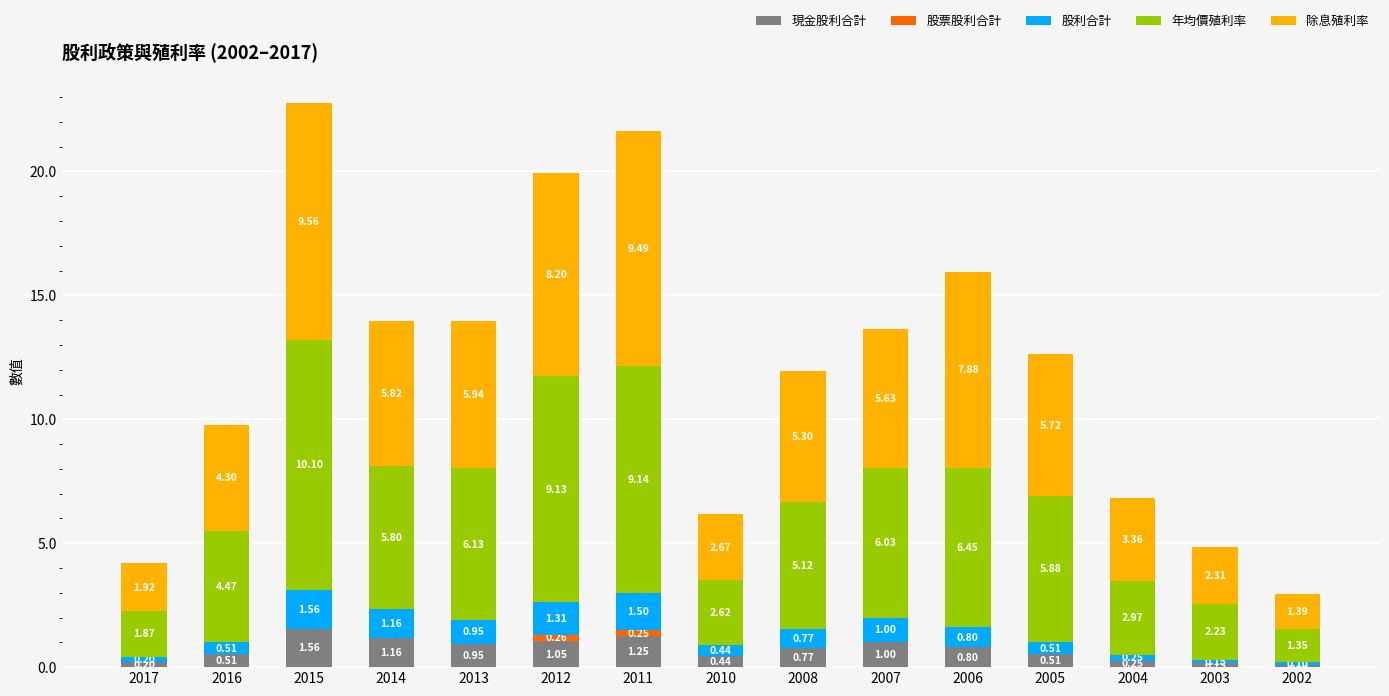

What is the total value across all series at 2014?

13.9